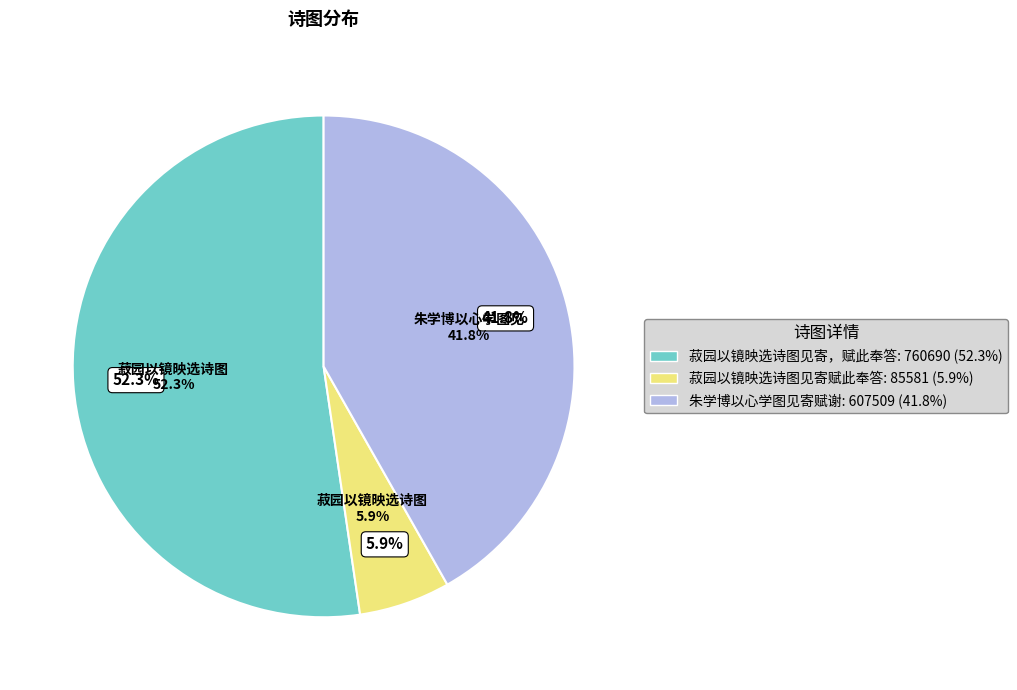

Count the number of slices in the pie.

3